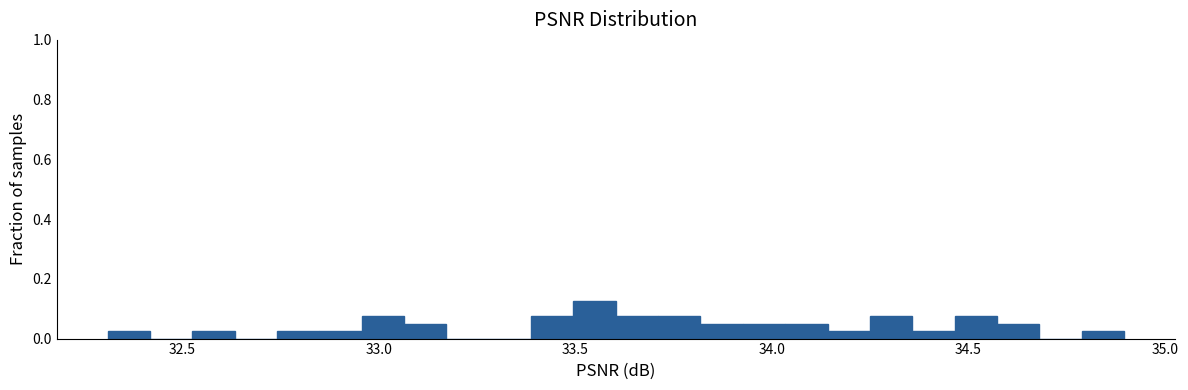

Around what value on the x-axis is the tallest bar? Give the approximate position of its centre, as read against the axis.

33.55